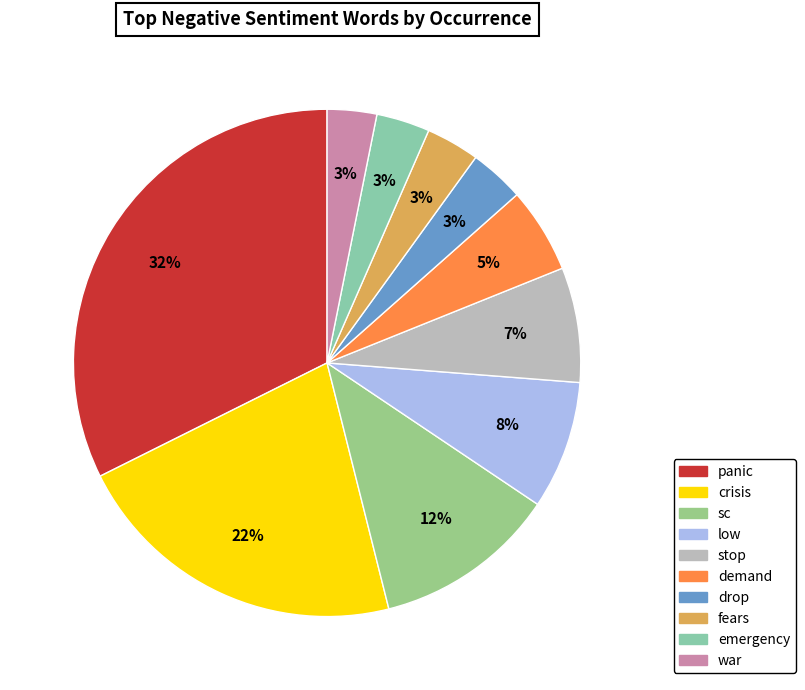

Is emergency the majority of the pie?

No